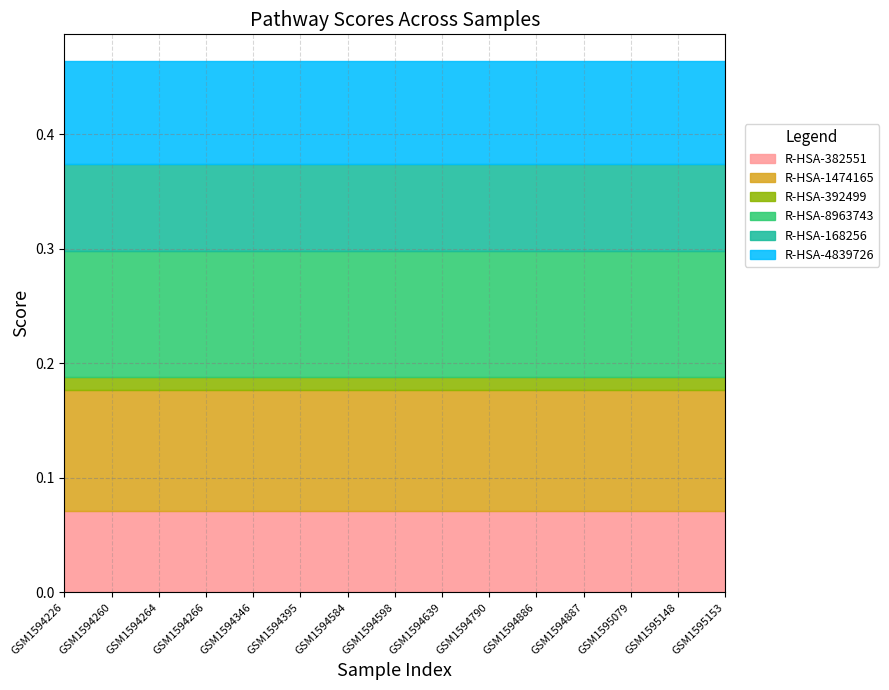

Does the chart have visible grid lines?

Yes